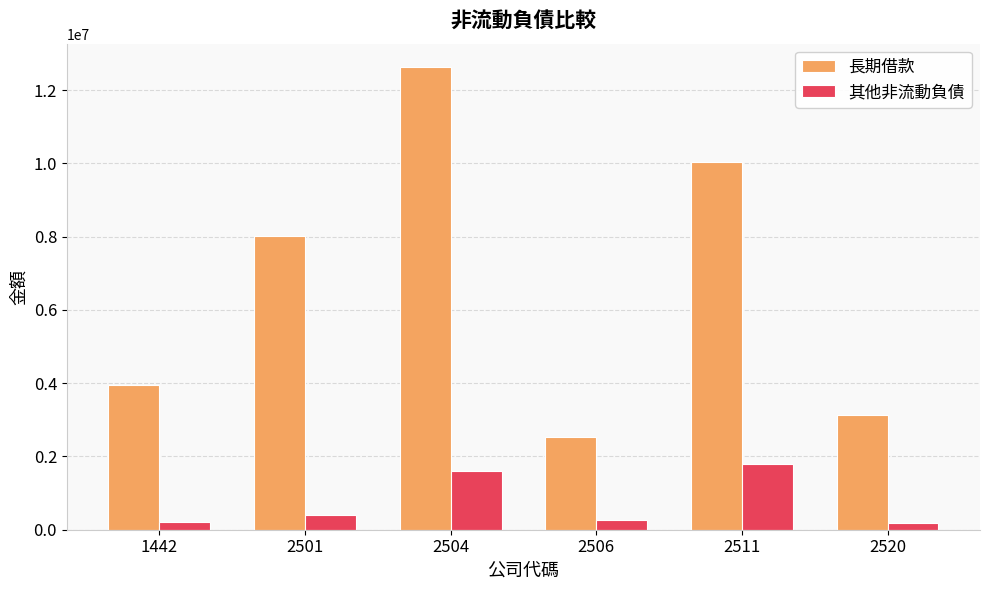

At which category is the sum across all series the highest?

2504